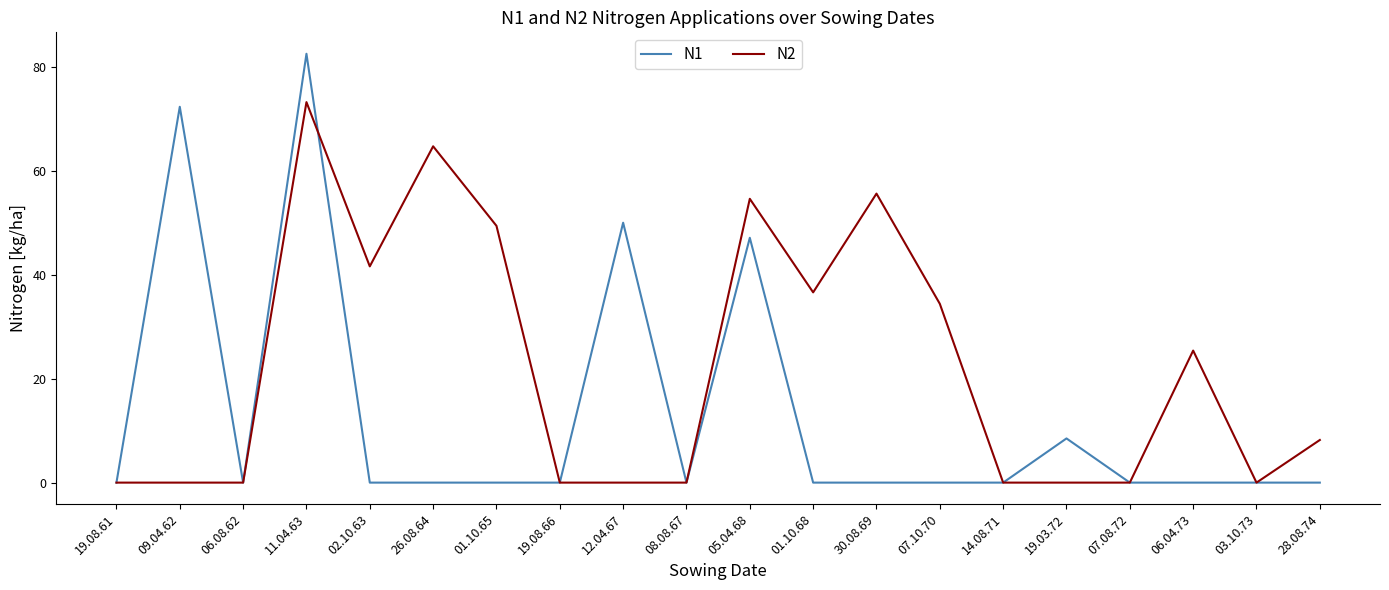

True or false: N2 and N1 intersect in this chart.

True